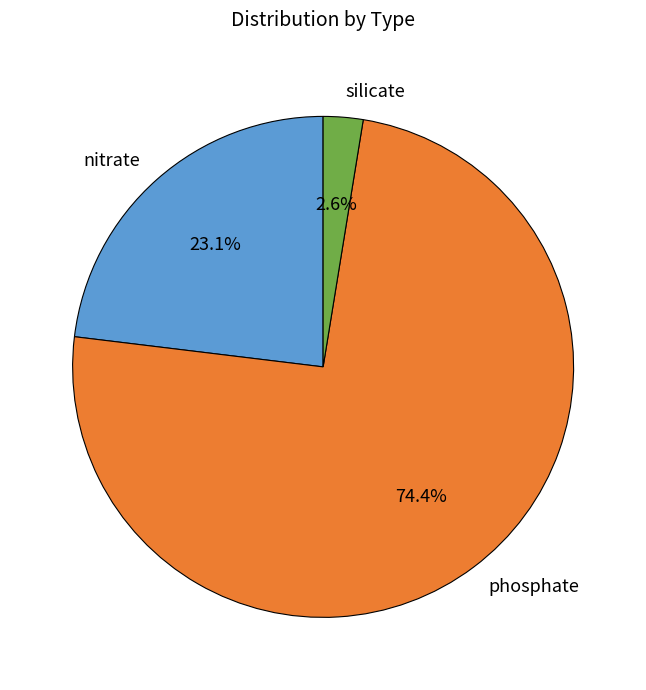

Is there a majority slice in this chart?

Yes